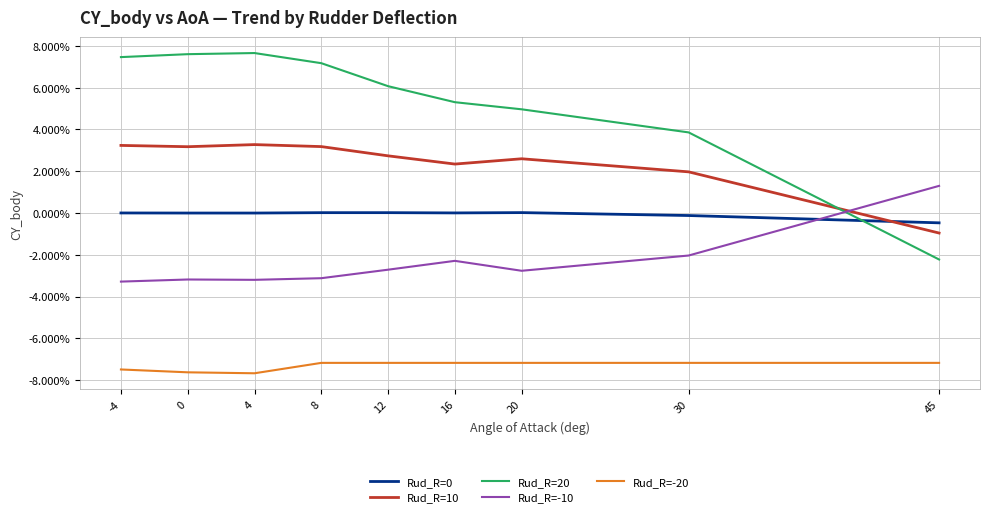

Reading left to right, list all the values displayed in this chart.

Rud_R=0: -4=0.0	0=-0.0	4=-0.0	8=0.0	12=0.0	16=0.0	20=0.0	30=-0.0	45=-0.0
Rud_R=10: -4=0.0	0=0.0	4=0.0	8=0.0	12=0.0	16=0.0	20=0.0	30=0.0	45=-0.0
Rud_R=20: -4=0.1	0=0.1	4=0.1	8=0.1	12=0.1	16=0.1	20=0.0	30=0.0	45=-0.0
Rud_R=-10: -4=-0.0	0=-0.0	4=-0.0	8=-0.0	12=-0.0	16=-0.0	20=-0.0	30=-0.0	45=0.0
Rud_R=-20: -4=-0.1	0=-0.1	4=-0.1	8=-0.1	12=-0.1	16=-0.1	20=-0.1	30=-0.1	45=-0.1